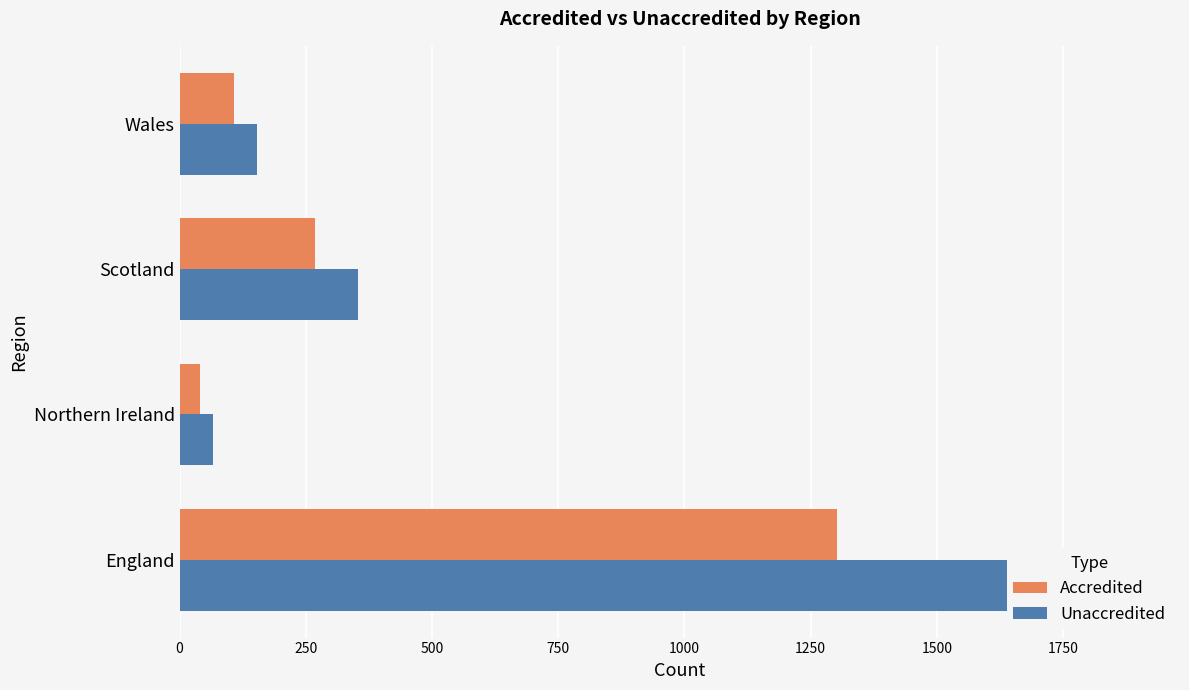

List the series in order of their overall mean, highest first.

Unaccredited, Accredited